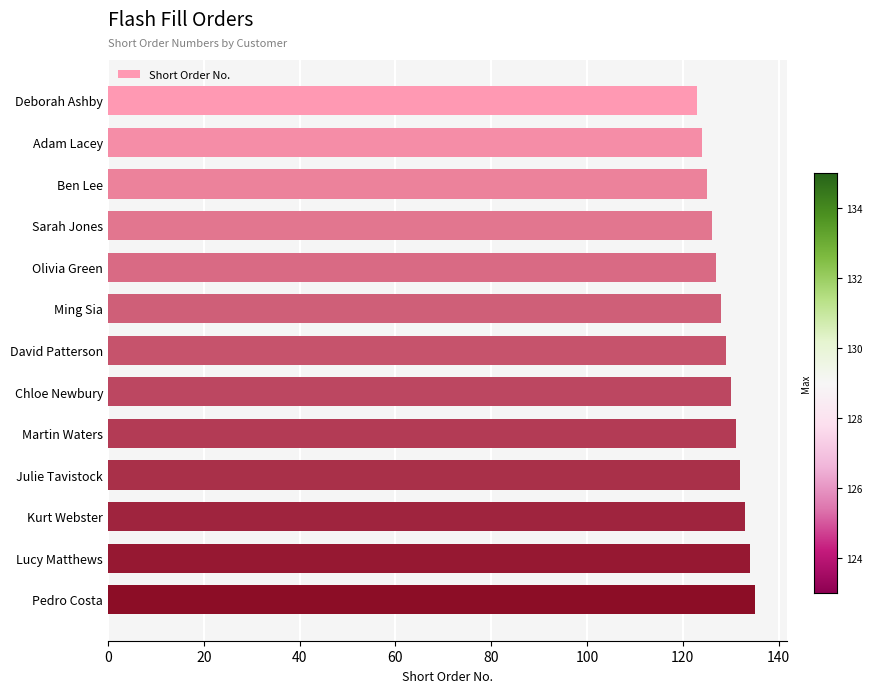

What is the label of the 3rd bar from the top?

Ben Lee